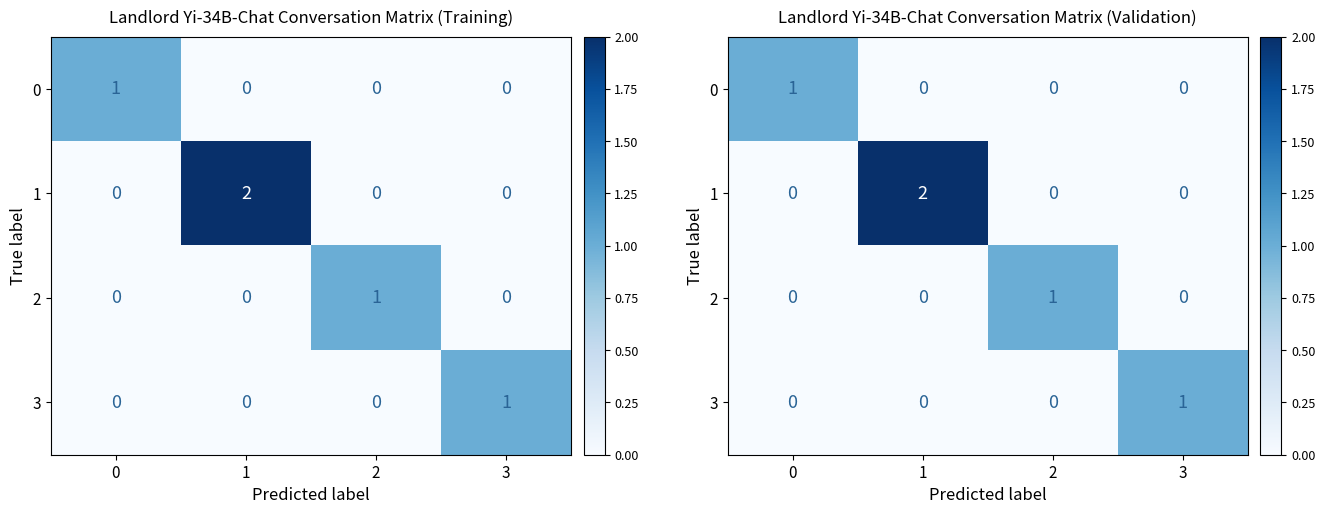

What is the total value across all series at 2?

1